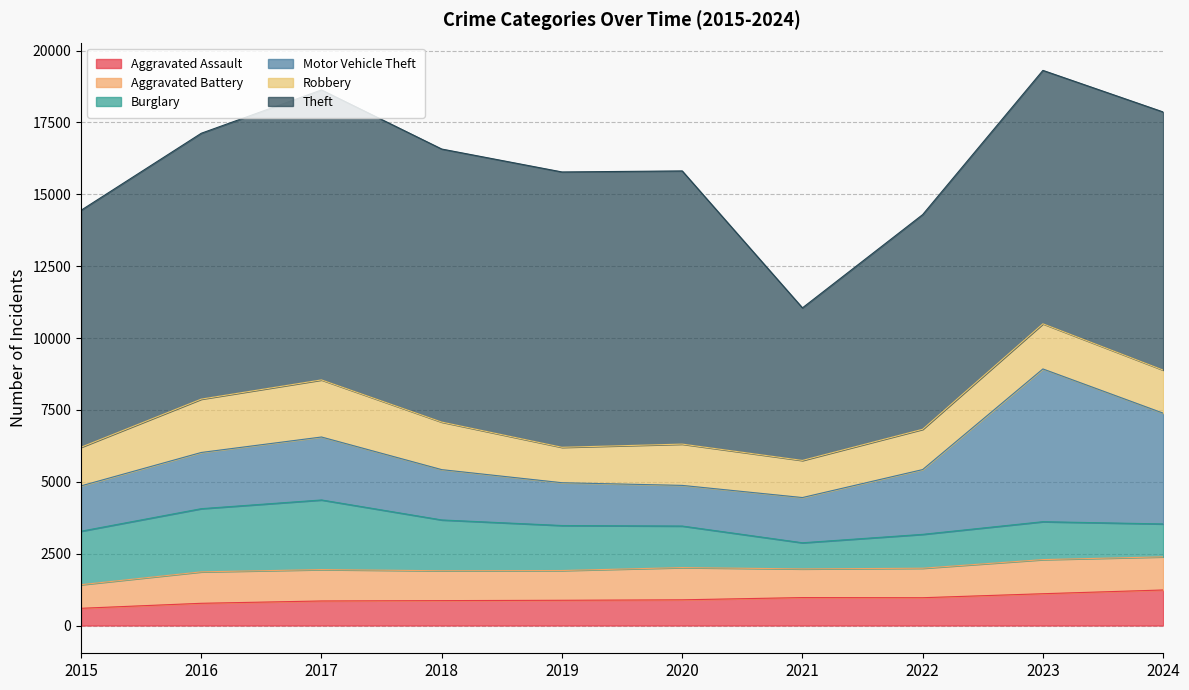

Read the Theft value at 2018, to the nearest 10.

9500